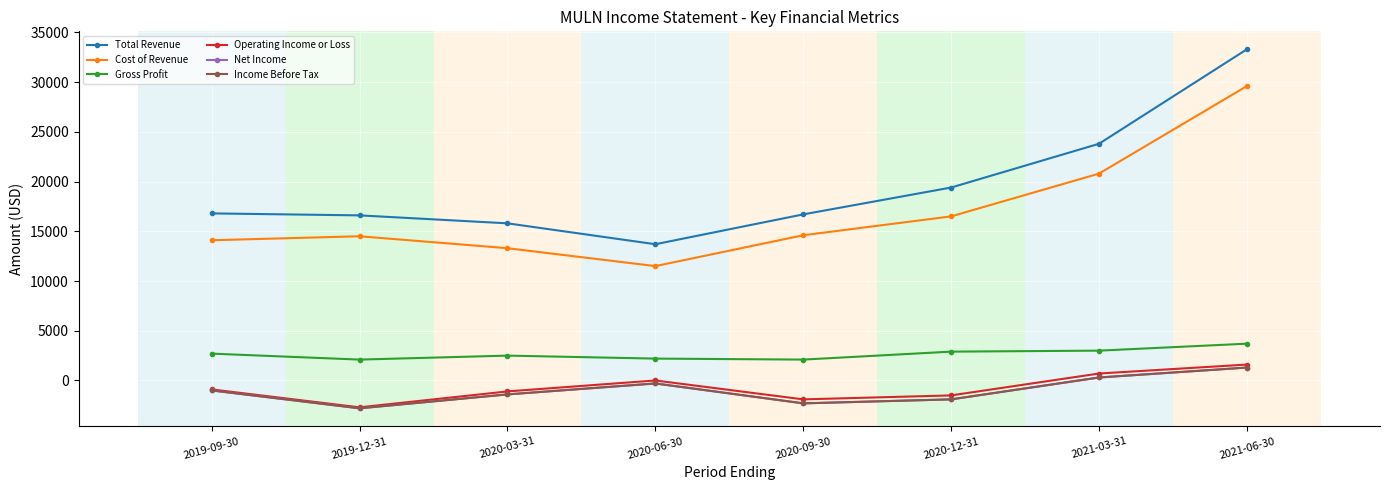

Reading left to right, transcribe all the data shown in this chart.

Total Revenue: 2019-09-30=16800	2019-12-31=16600	2020-03-31=15800	2020-06-30=13700	2020-09-30=16700	2020-12-31=19400	2021-03-31=23800	2021-06-30=33300
Cost of Revenue: 2019-09-30=14100	2019-12-31=14500	2020-03-31=13300	2020-06-30=11500	2020-09-30=14600	2020-12-31=16500	2021-03-31=20800	2021-06-30=29600
Gross Profit: 2019-09-30=2700	2019-12-31=2100	2020-03-31=2500	2020-06-30=2200	2020-09-30=2100	2020-12-31=2900	2021-03-31=3000	2021-06-30=3700
Operating Income or Loss: 2019-09-30=-900	2019-12-31=-2700	2020-03-31=-1100	2020-06-30=0	2020-09-30=-1900	2020-12-31=-1500	2021-03-31=700	2021-06-30=1600
Net Income: 2019-09-30=-1000	2019-12-31=-2800	2020-03-31=-1400	2020-06-30=-300	2020-09-30=-2300	2020-12-31=-1900	2021-03-31=300	2021-06-30=1300
Income Before Tax: 2019-09-30=-1000	2019-12-31=-2800	2020-03-31=-1400	2020-06-30=-300	2020-09-30=-2300	2020-12-31=-1900	2021-03-31=300	2021-06-30=1300